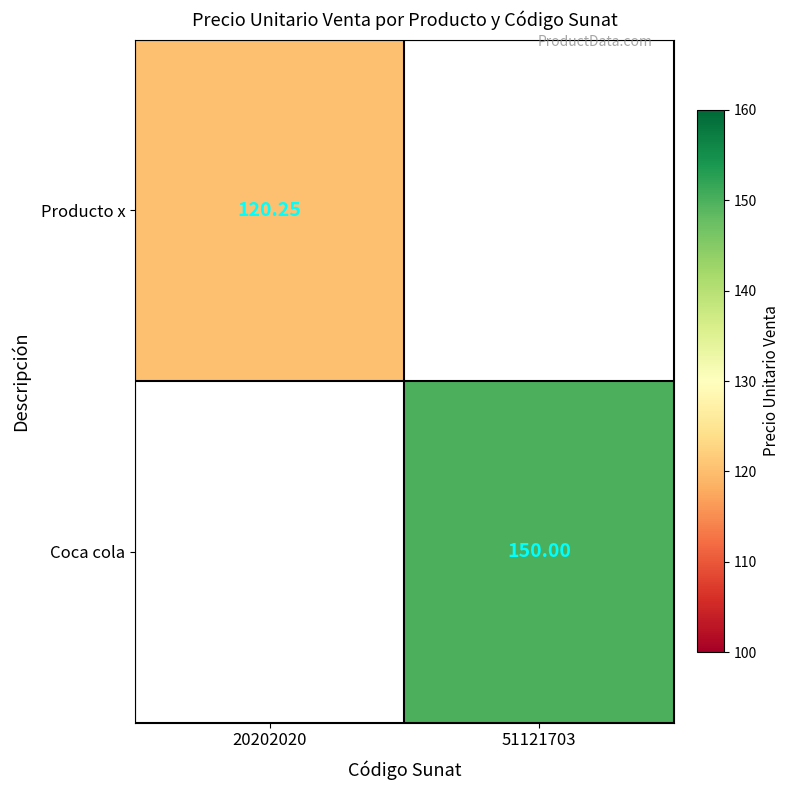

Which series has the largest range (max minus min)?

Producto x